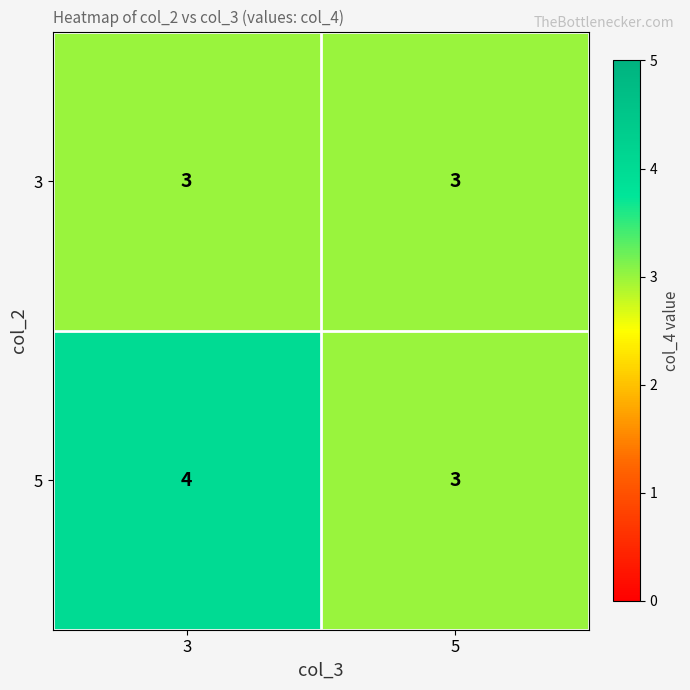

Reading right to left, list all the values displayed in this chart.

3: 3	3
5: 3	4